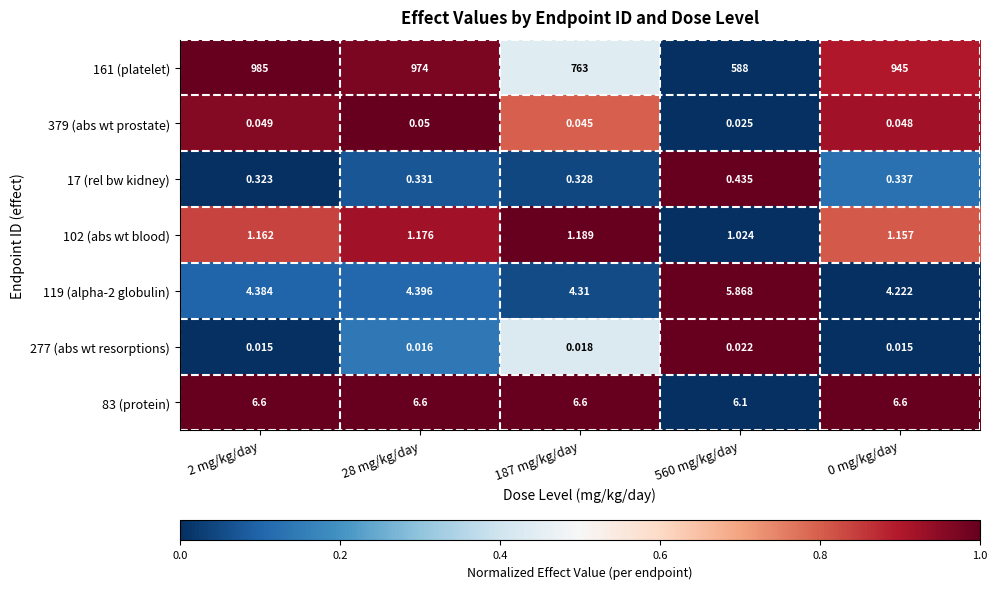

What is the spread (max minus min) of values at 28 mg/kg/day?

974.0